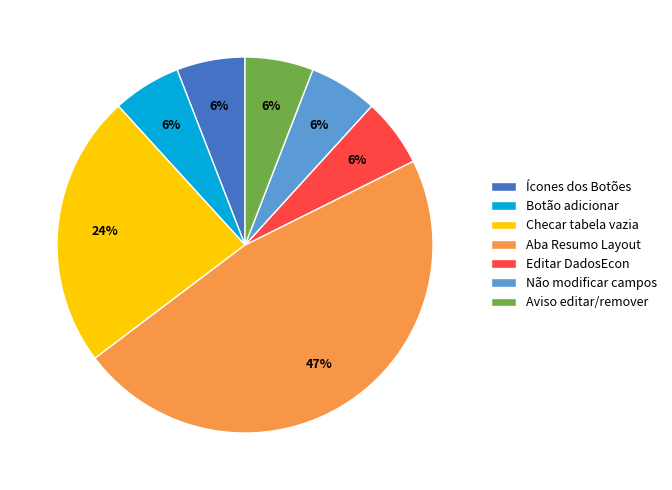

Which slice is the largest?

Aba Resumo Layout